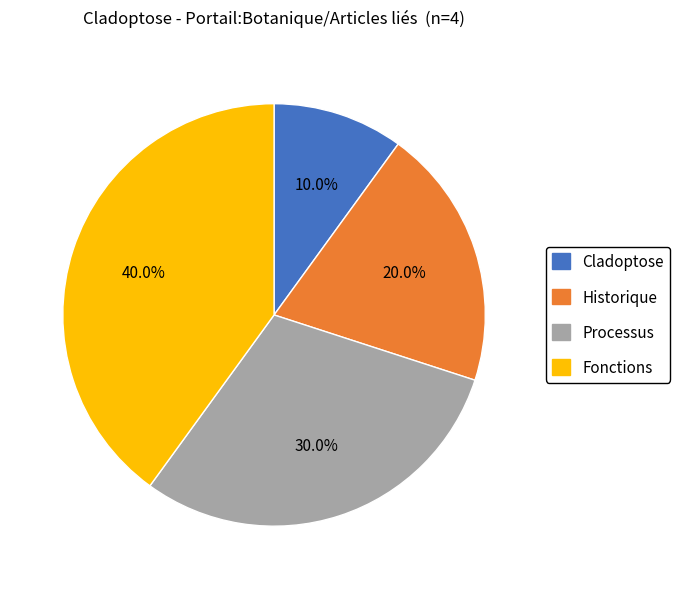

Which slice is the smallest?

Cladoptose